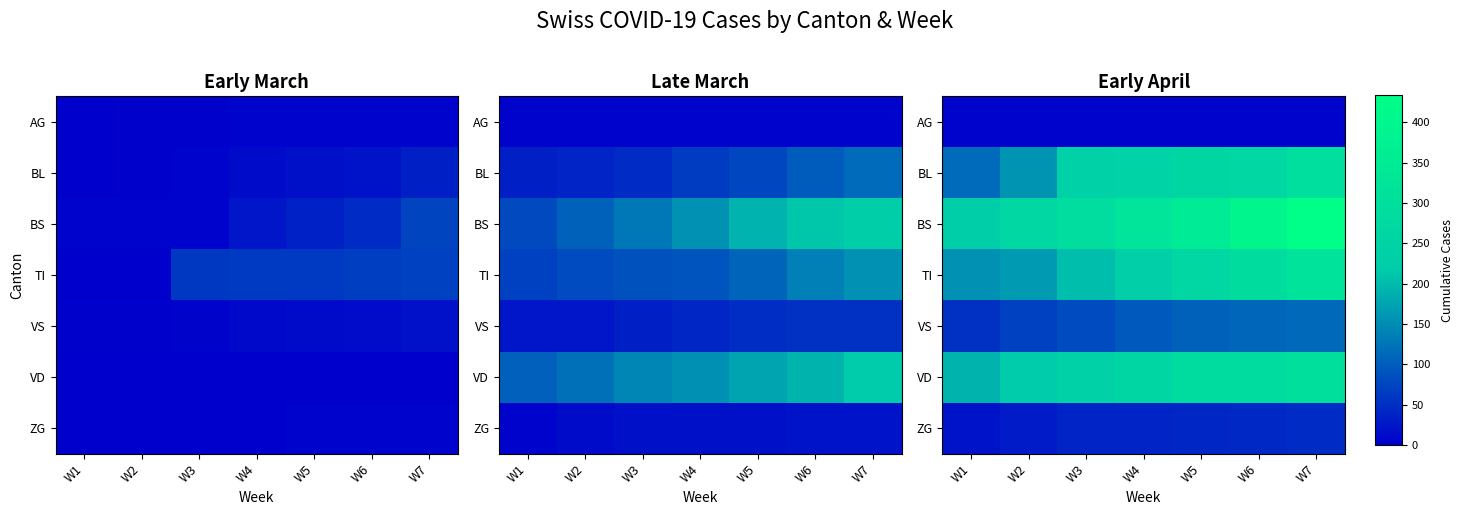

At how many categories does at least one series exceed 0?

7